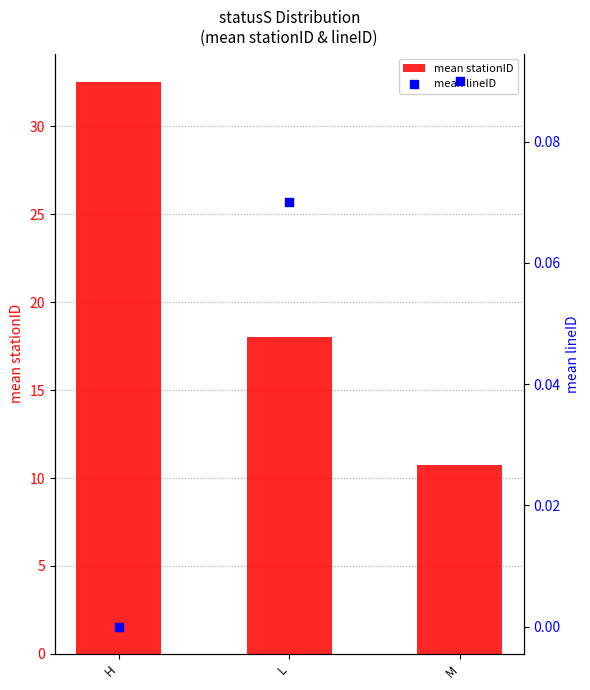

At which category is the sum across all series the highest?

H